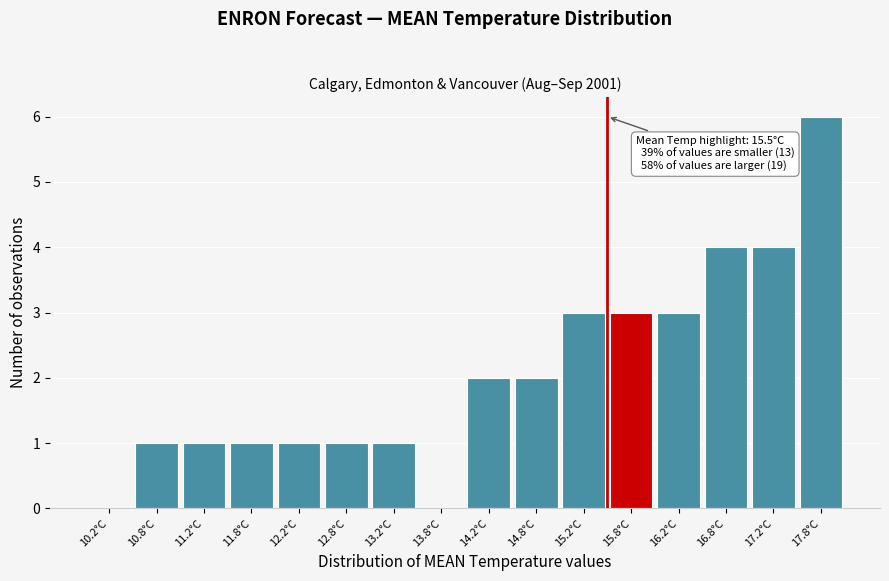

Which range on the x-axis has the tallest bar?

17.5 to 18.0